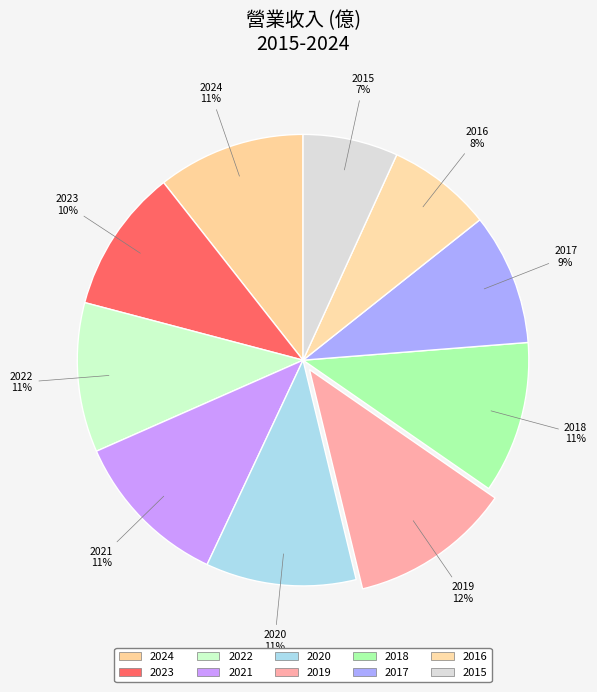

True or false: 2021 accounts for 11% of the total.

True